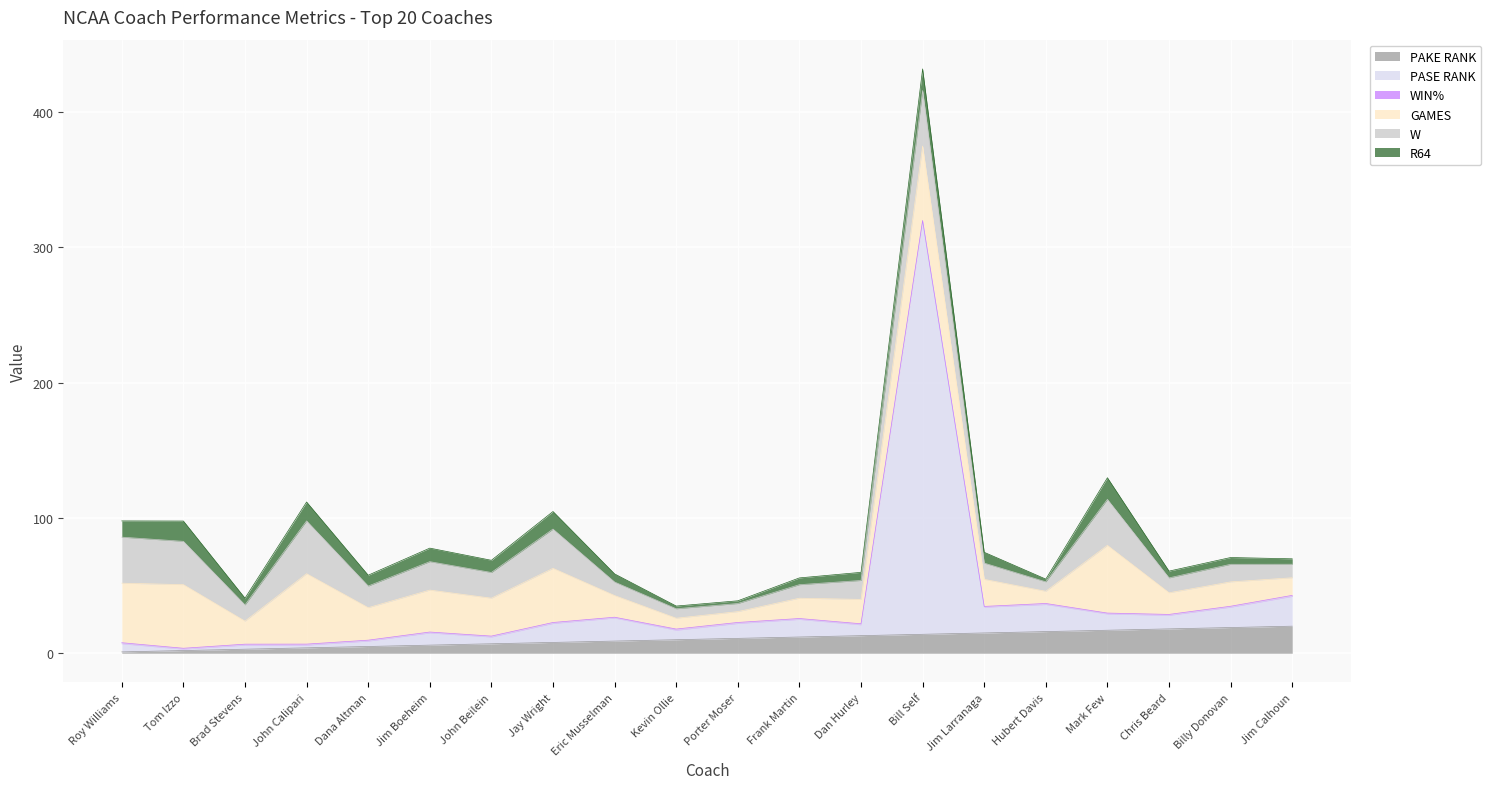

What is the difference between the maximum and second lowest values in the PAKE RANK series?

18.0